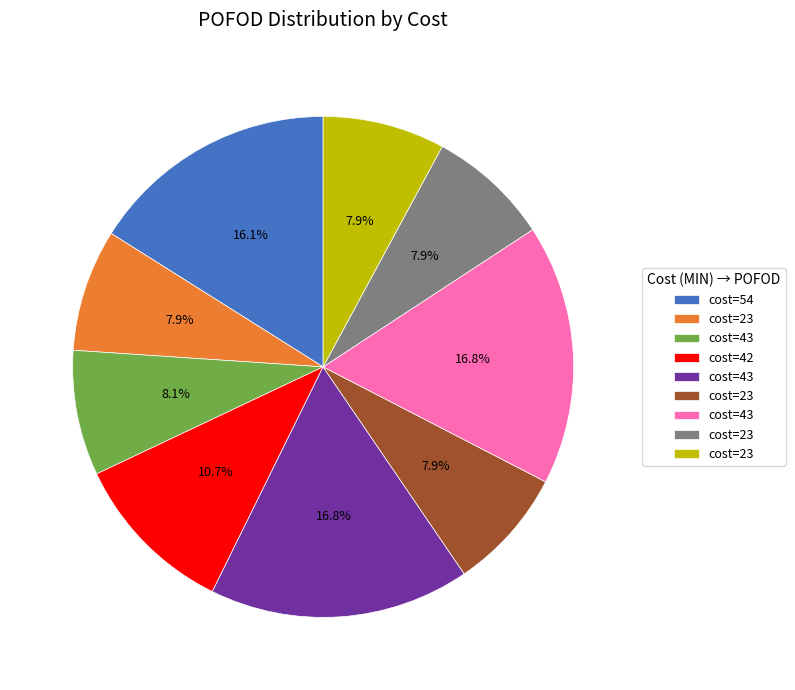

Does any single category account for the majority?

No